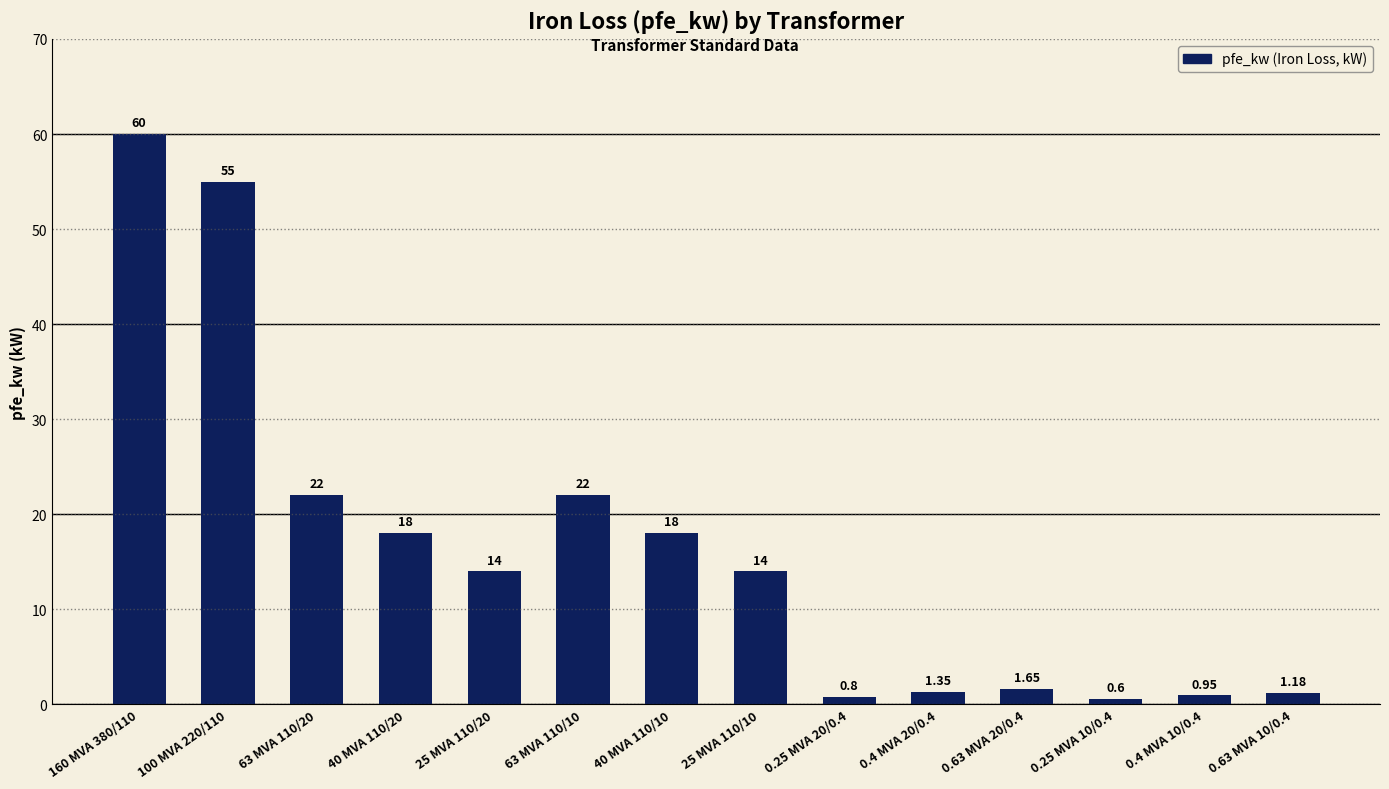

How many bars are there in total?

14